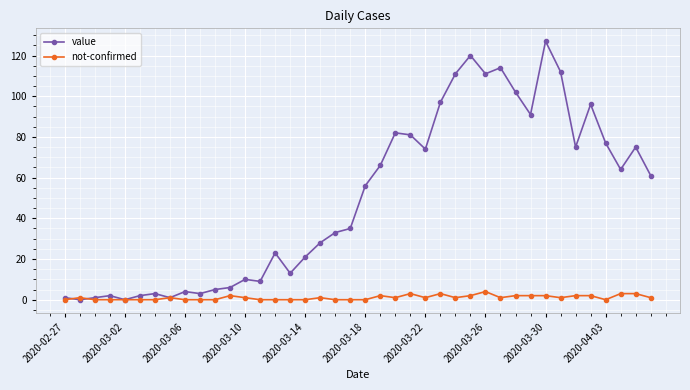

What is the value of the value point at the 20th from the left?

35